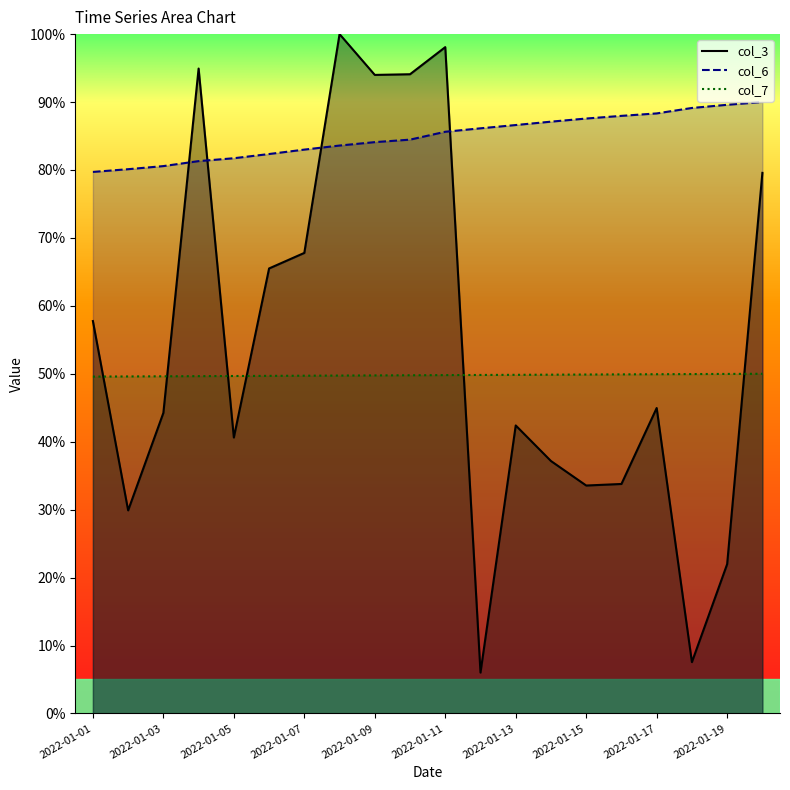

Which series has the widest spread of values?

col_3